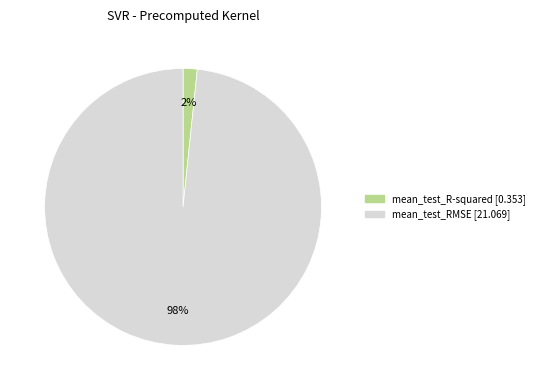

Does mean_test_RMSE represent more than half of the total?

Yes